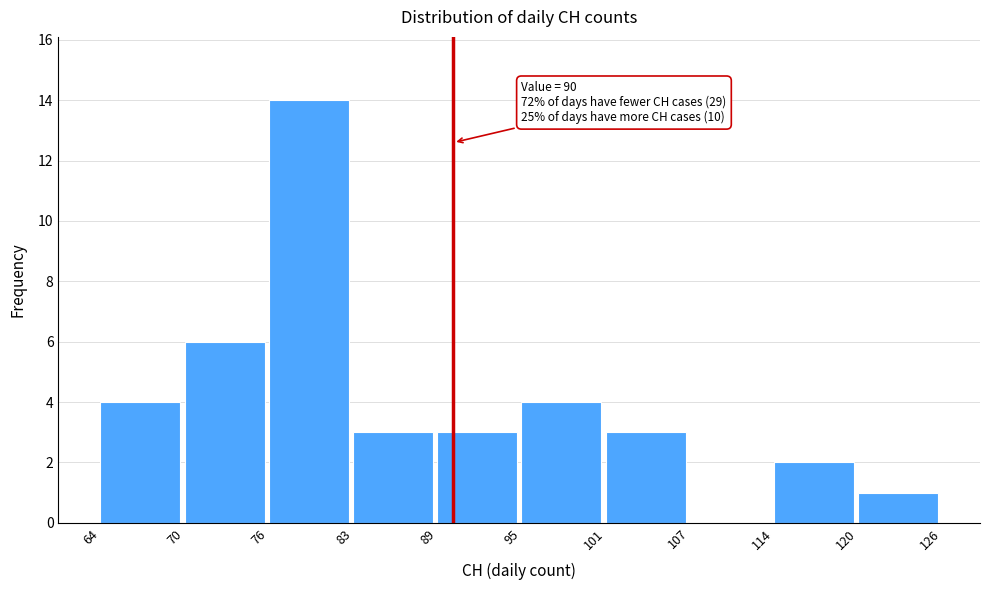

Over which range of the x-axis is the bar tallest?

76 to 83